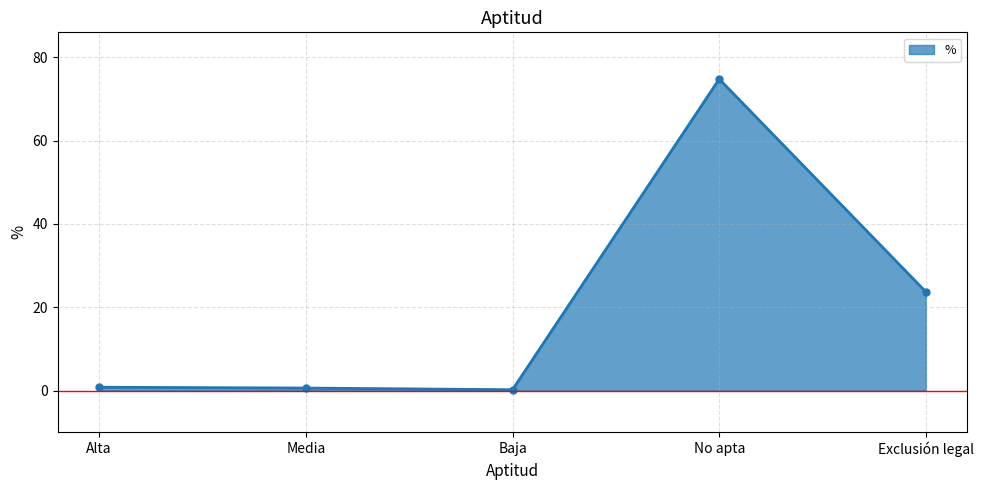

What is the change in value from Alta to Baja?

-0.6